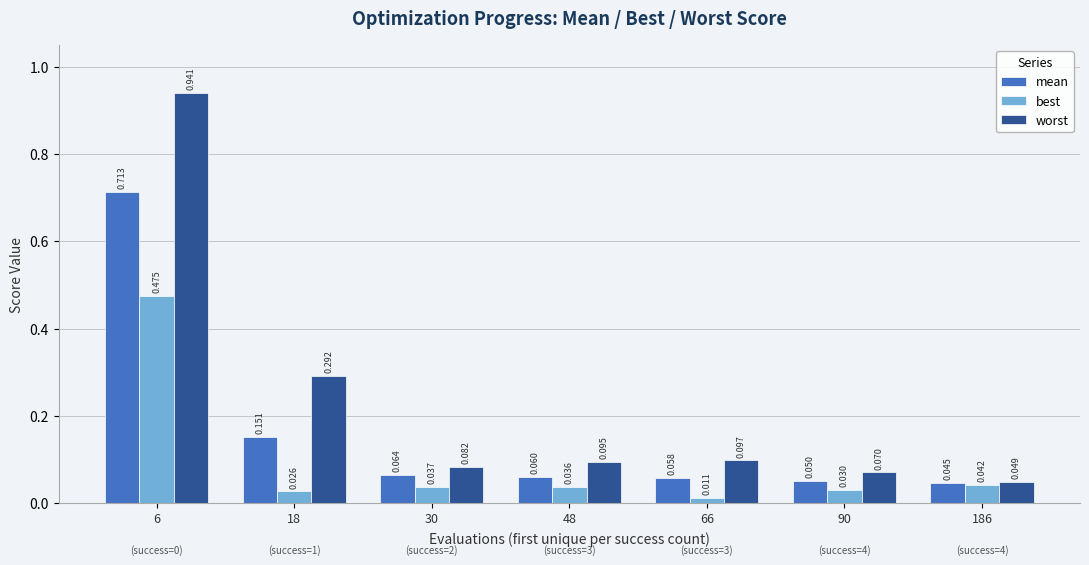

Which series has the largest range (max minus min)?

worst